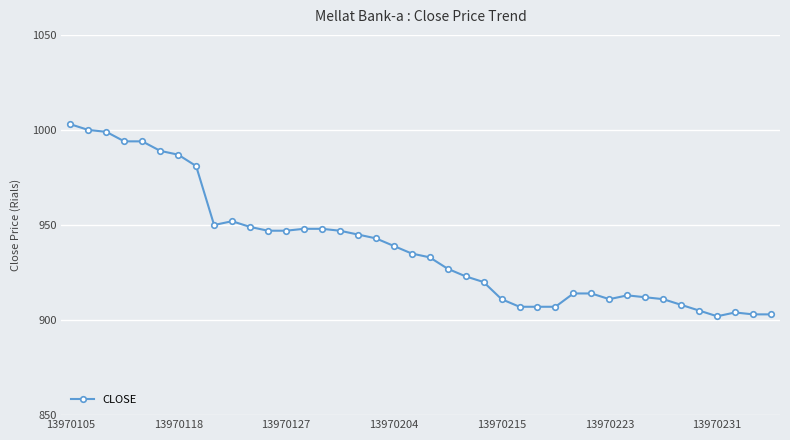

What is the minimum value shown in the chart?

902